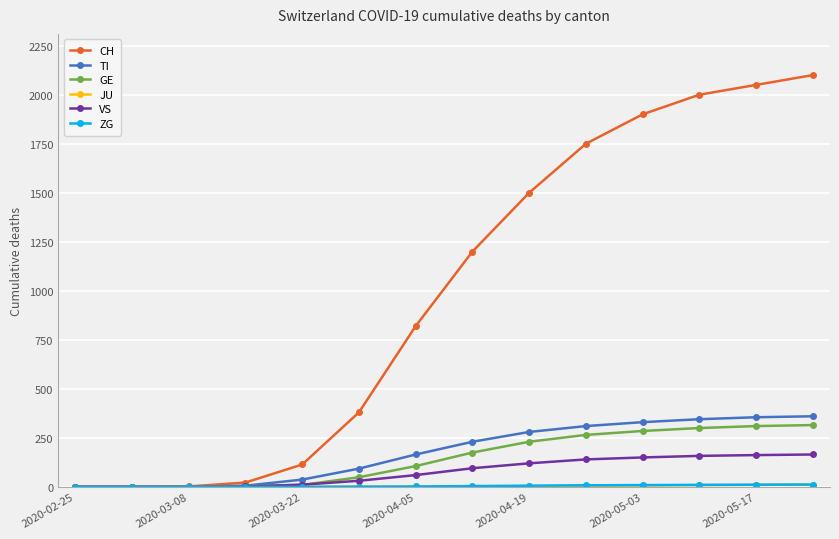

What is the greatest value displayed?

2100